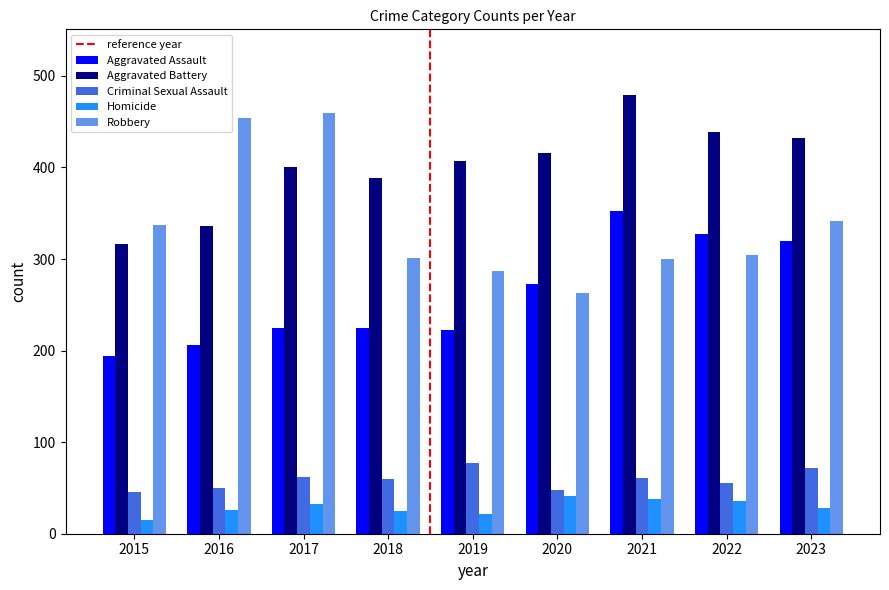

How many bars are there in total?

45